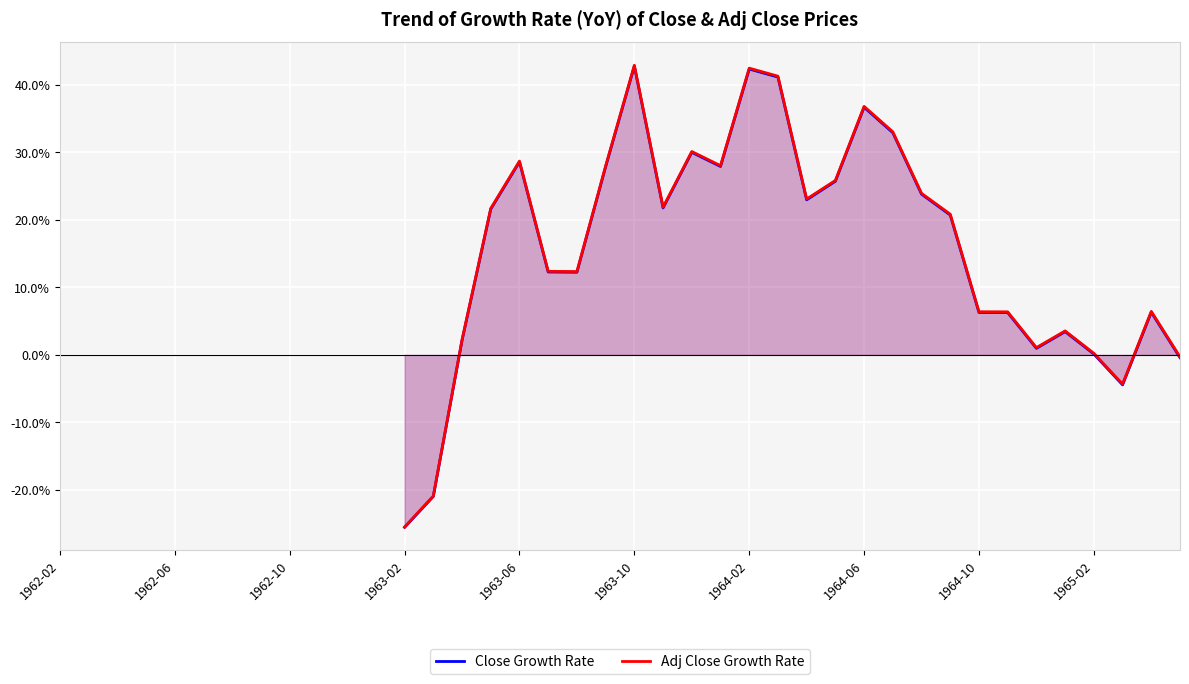

How many lines are shown in the chart?

2